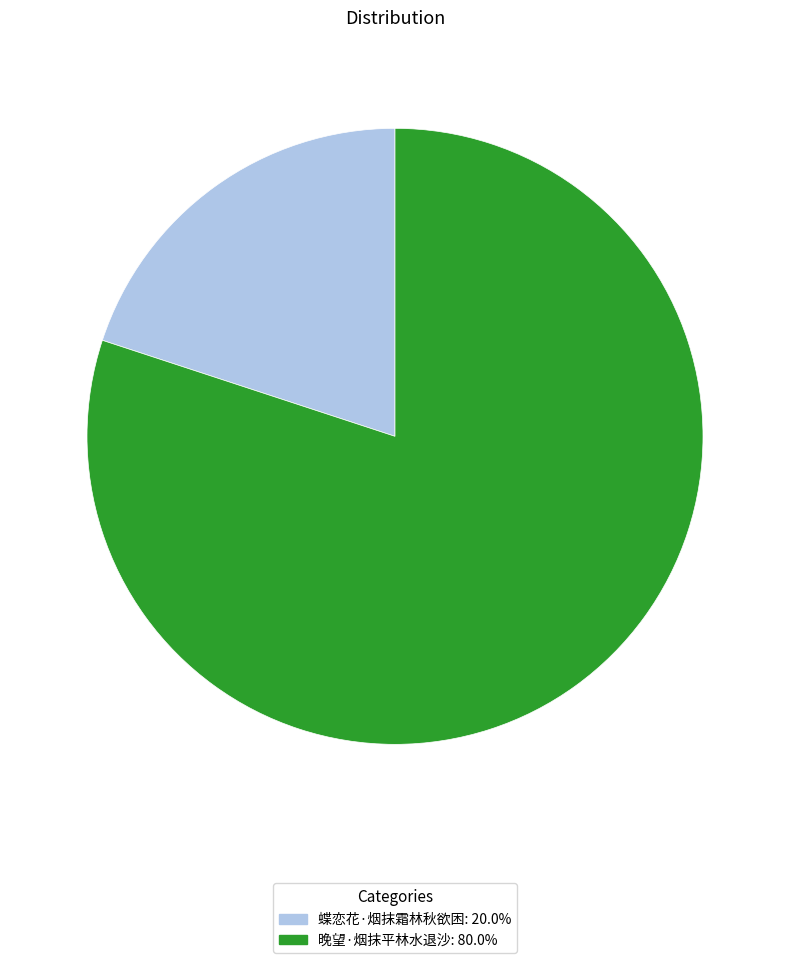

Which category accounts for the majority?

晚望·烟抹平林水退沙